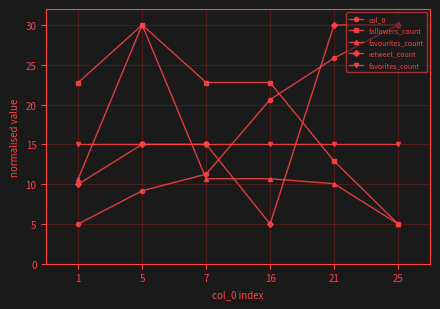

The followers_count series shows 30.0 at 5. True or false?

True